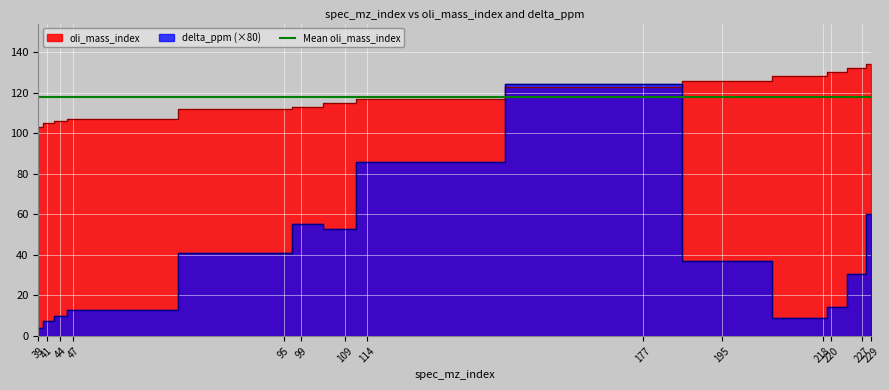

Count the number of categories in the chart.

14